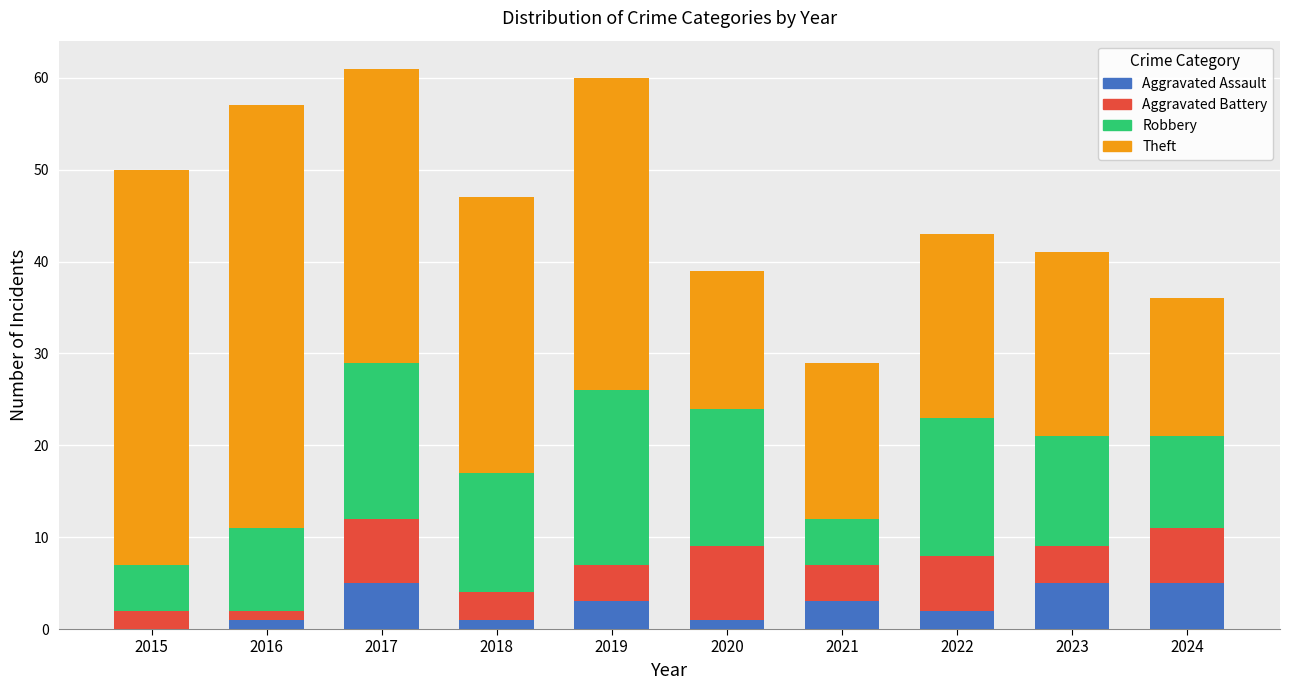

What is the total value across all series at 2018?

47